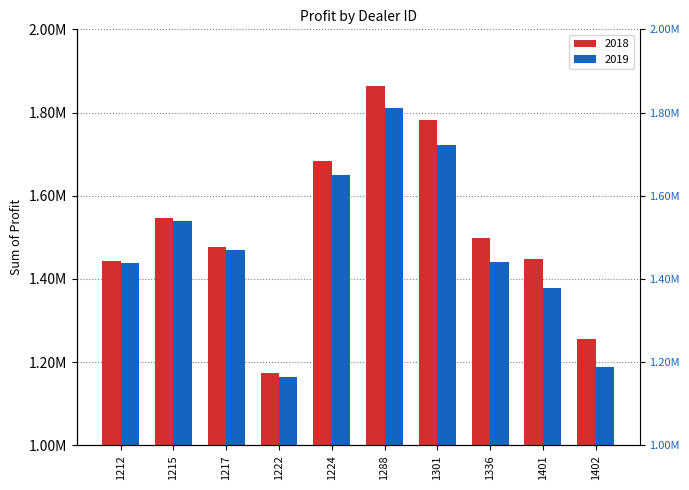

What is the value of the 2018 bar at the 6th from the left?

1862804.0